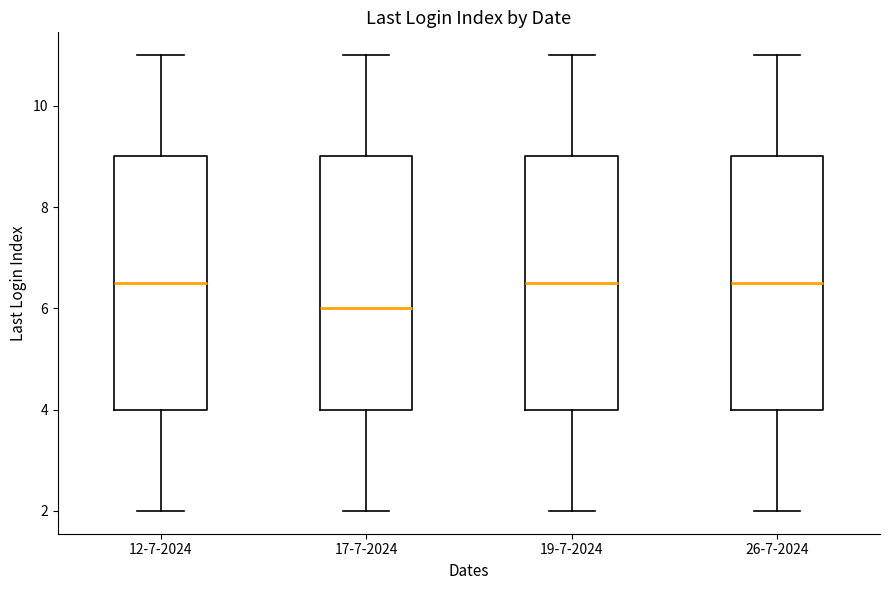

Where is the upper edge of the box for 26-7-2024 on the y-axis? The values are not printed on the chart, so give them approximately, as read against the axis.

9.0